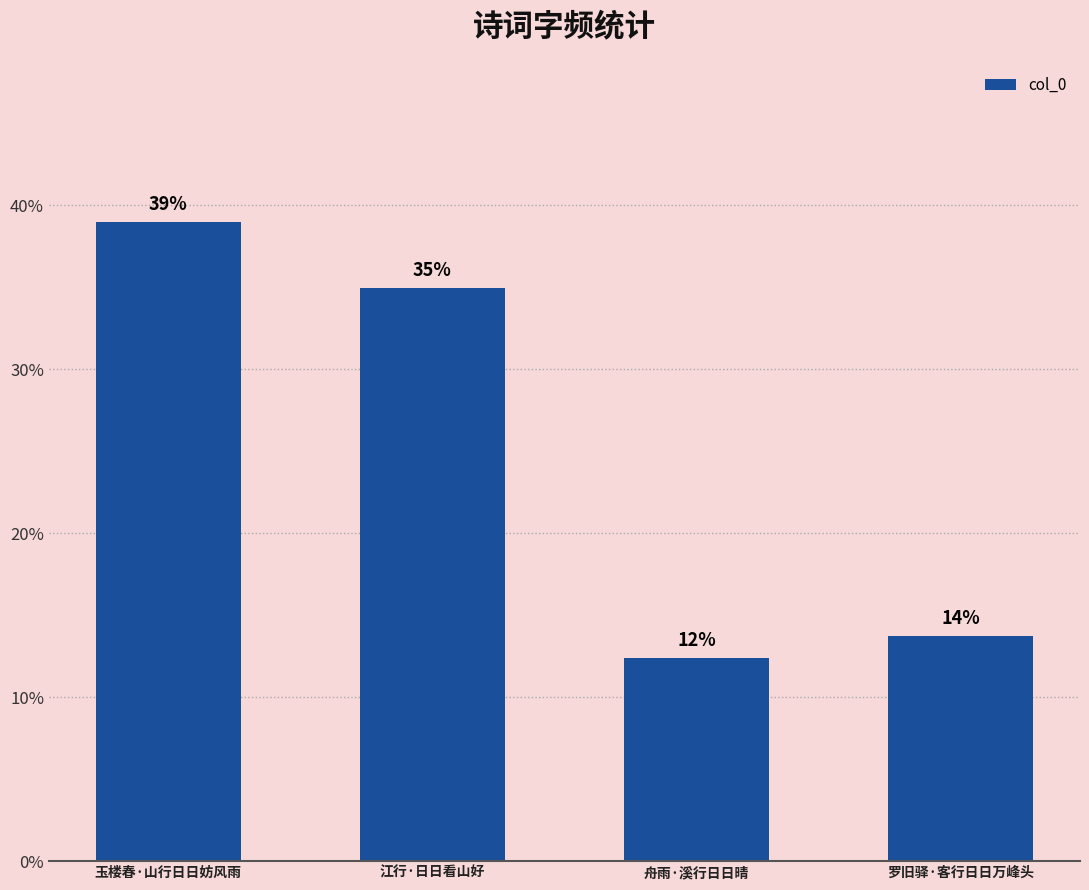

Which has a higher value, 玉楼春·山行日日妨风雨 or 罗旧驿·客行日日万峰头?

玉楼春·山行日日妨风雨